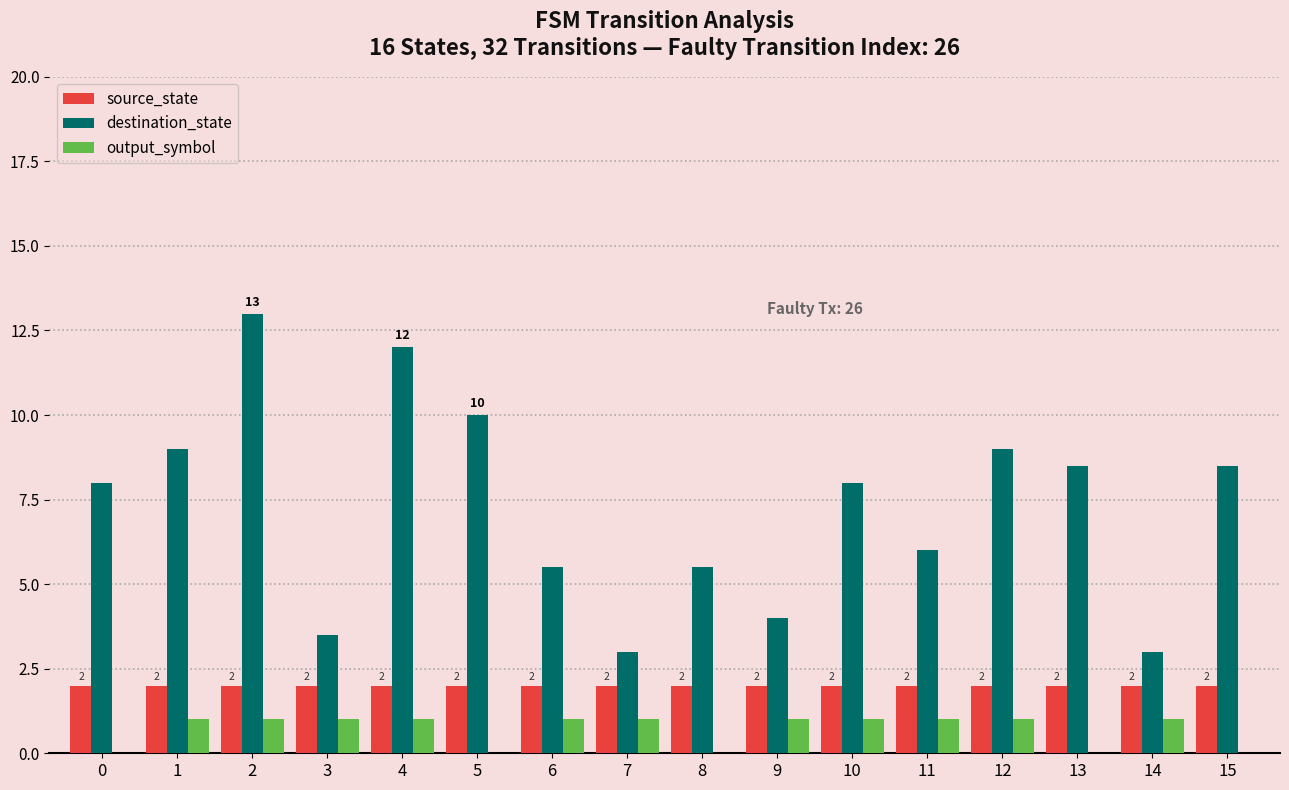

Which series has the largest total across all categories?

destination_state